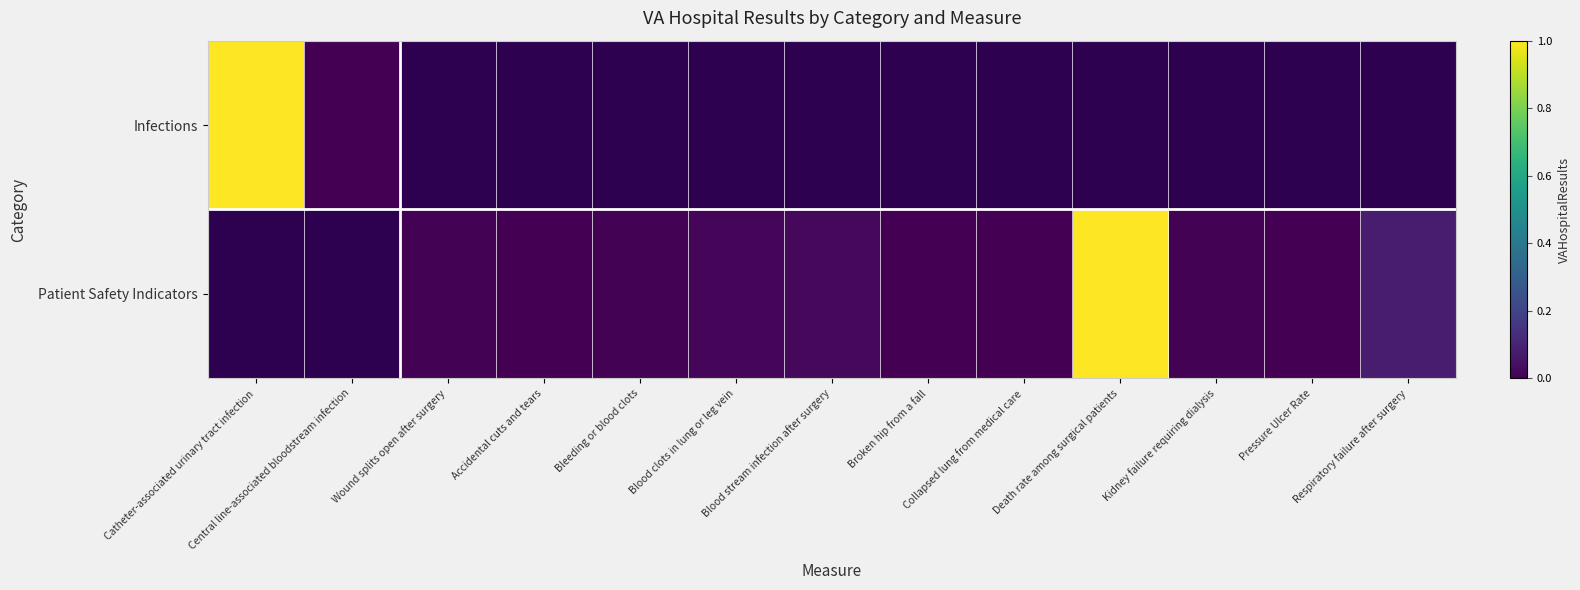

How many distinct data groups are displayed?

2